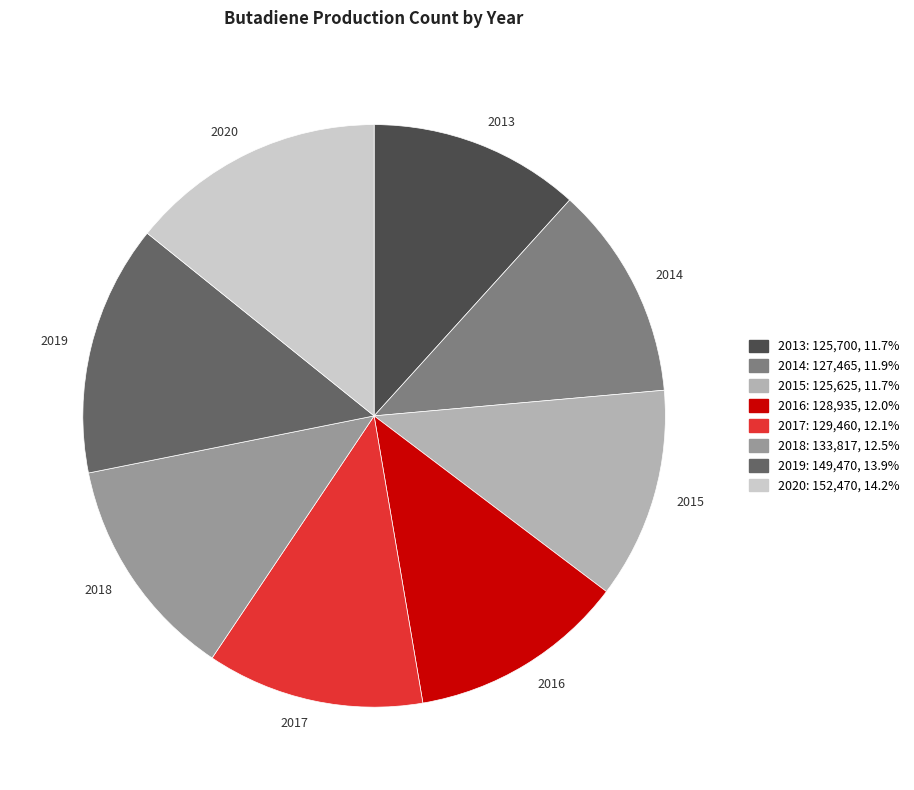

Does any single category account for the majority?

No